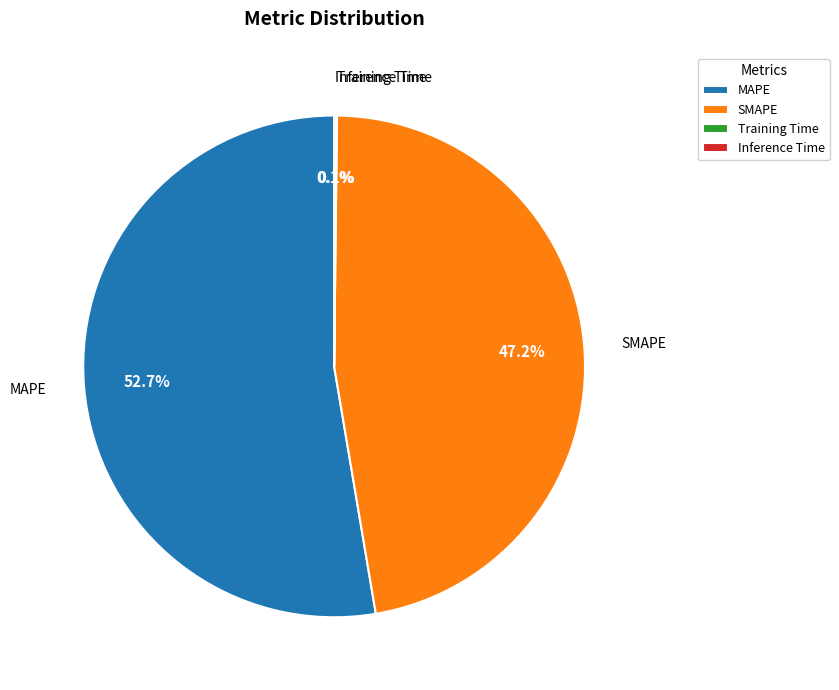

Is there any slice that represents more than half of the pie?

Yes